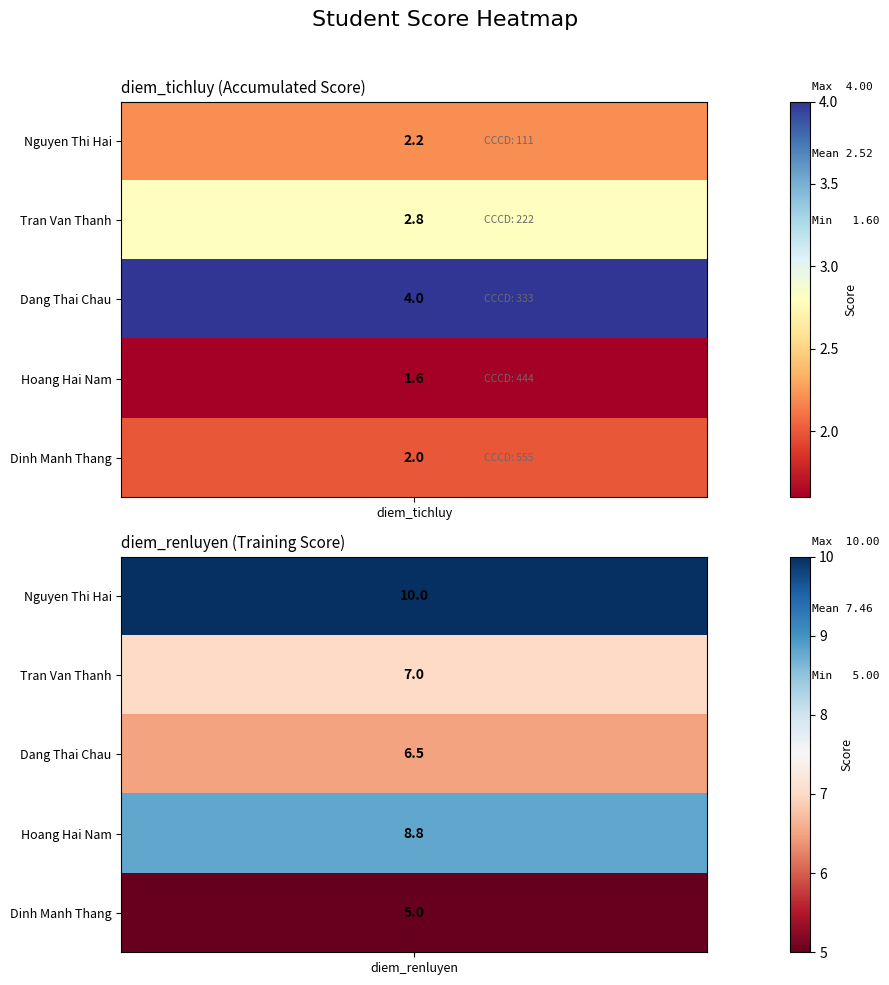

Which series has the widest spread of values?

1